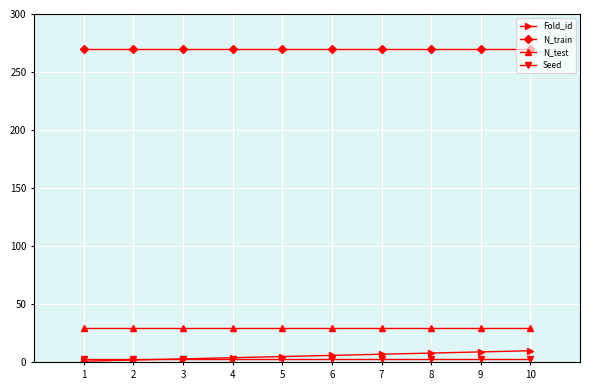

Is the value of Seed at 4 greater than the value of N_train at 10?

No